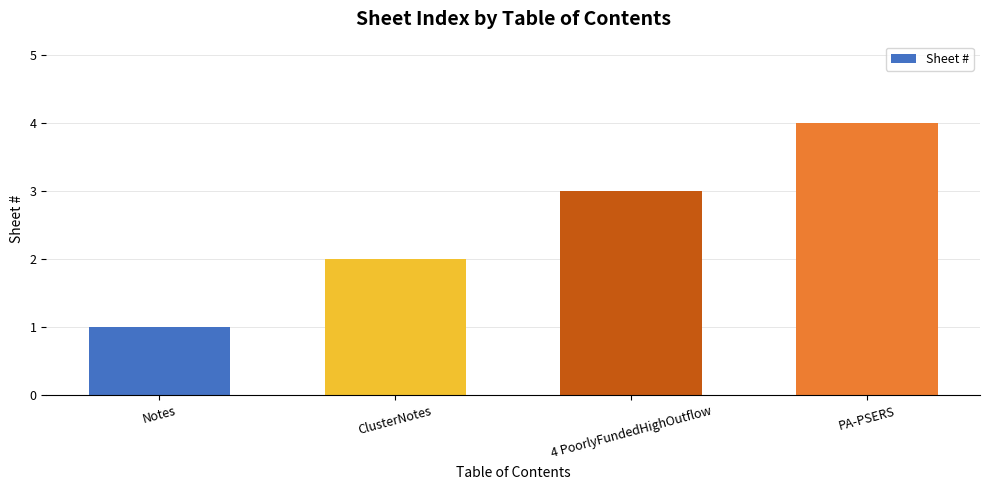

Does the chart contain stacked bars?

No